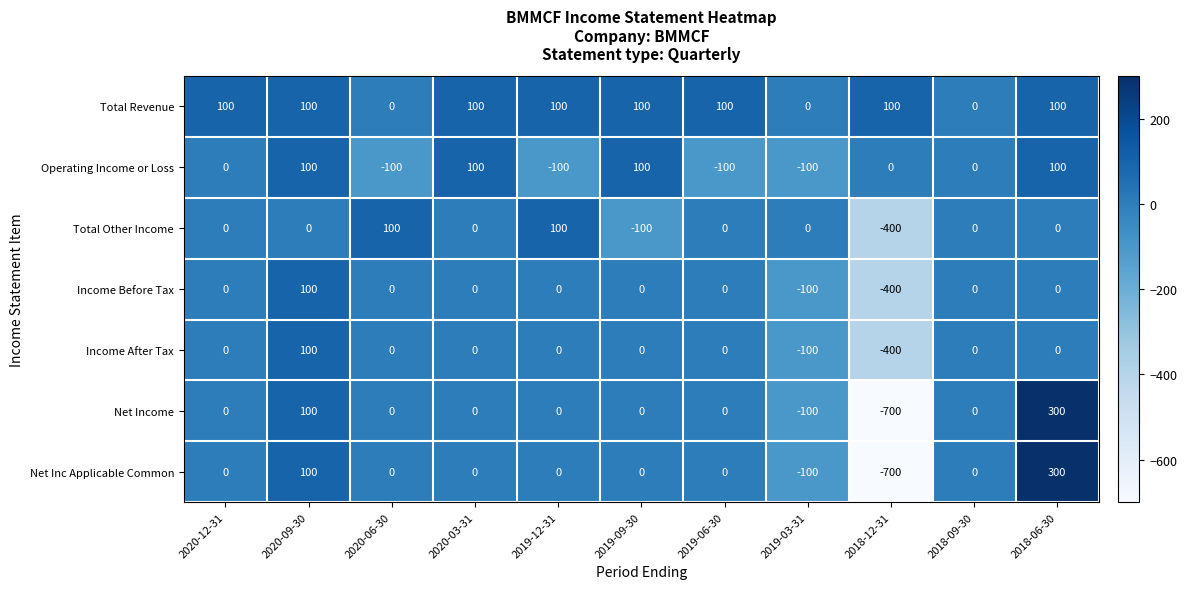

What is the sum of the Operating Income or Loss values at 2020-12-31 and 2018-06-30?

100